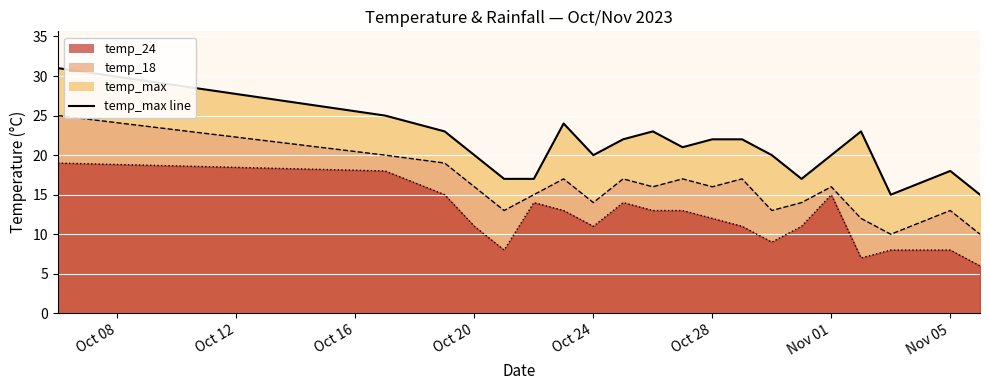

How many values are below 21?

10